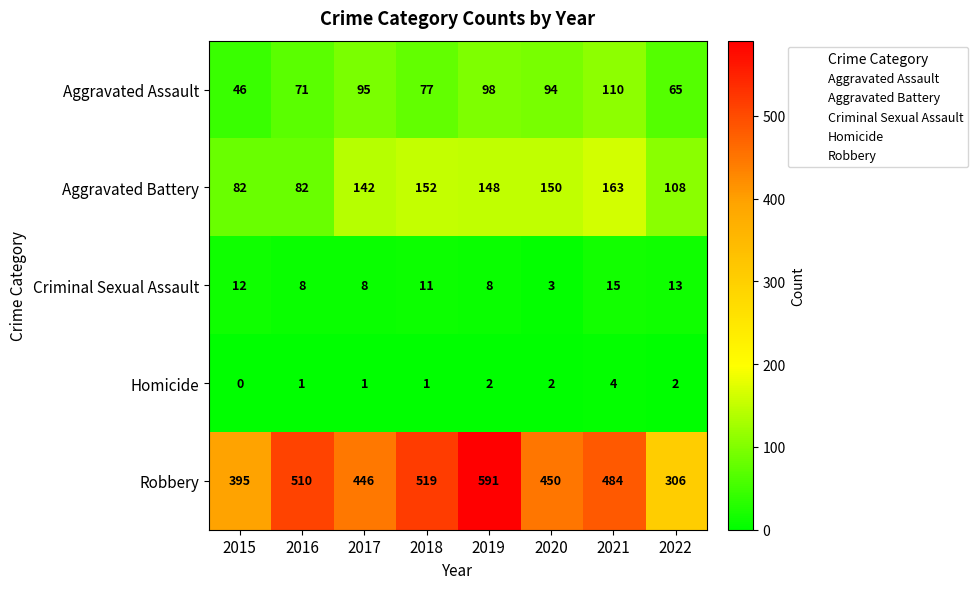

What is the total value across all series at 2019?

847